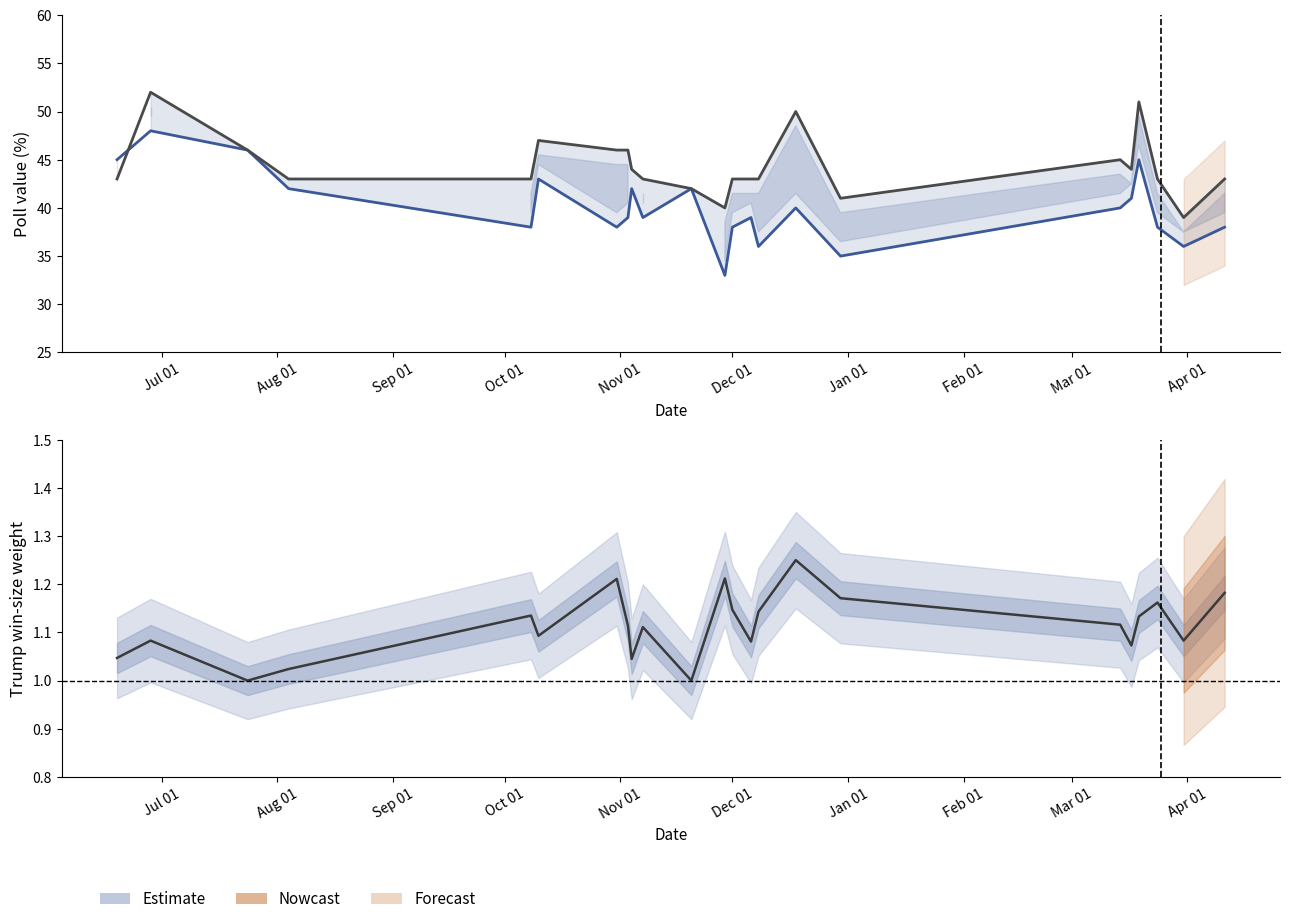

Is it true that Biden equals 39 at Apr 01?

True